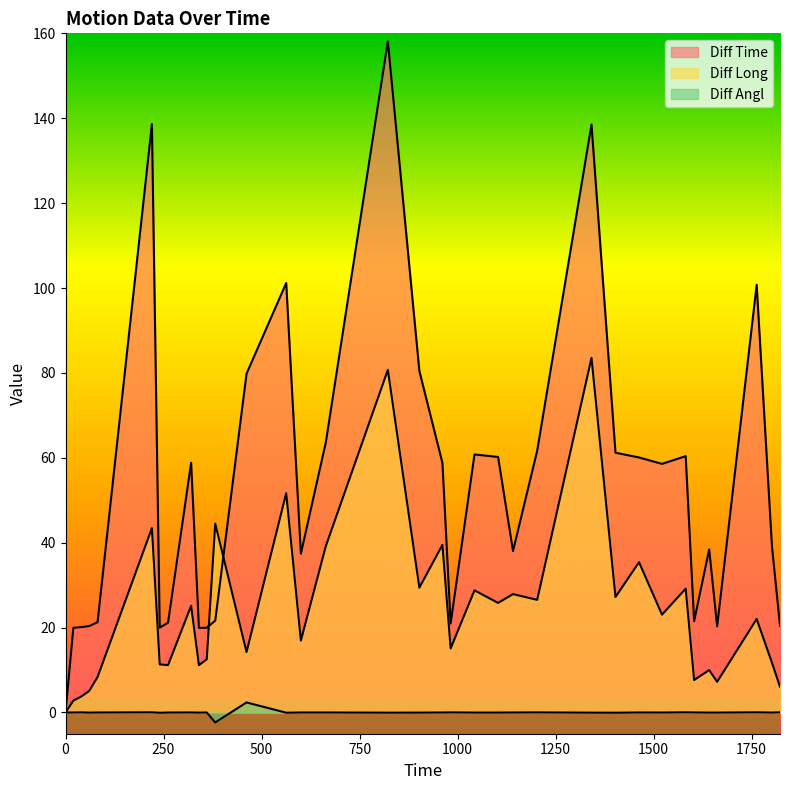

What are all the series names shown in the legend?

Diff Time, Diff Long, Diff Angl